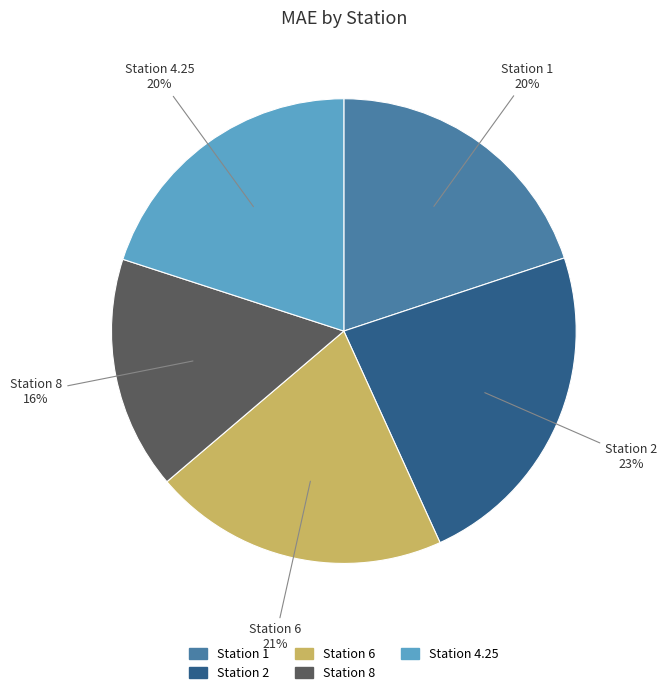

How many slices are in this pie chart?

5